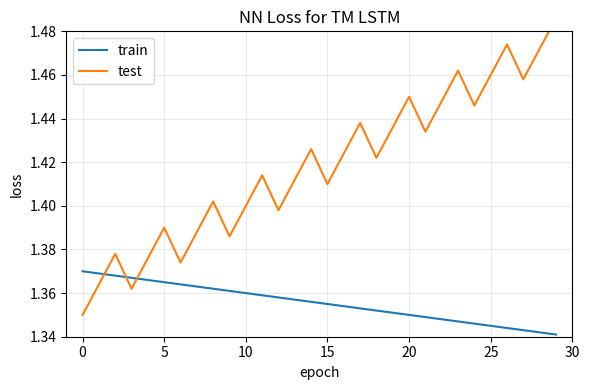

At how many categories does at least one series exceed 1?

30